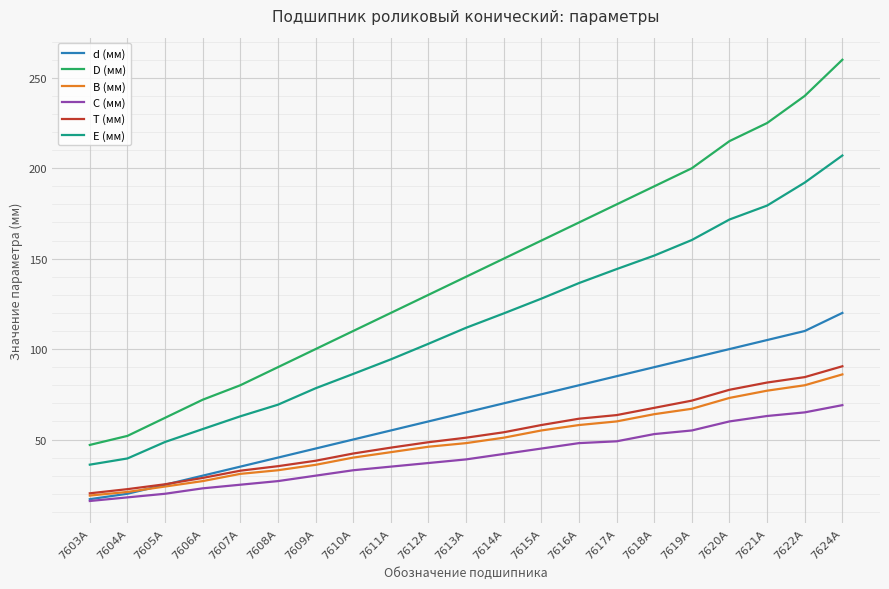

At which category is the sum across all series the highest?

7624А